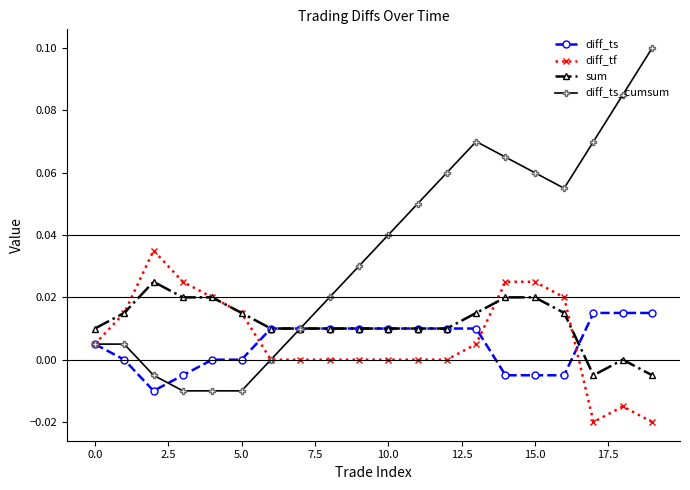

True or false: sum has more than 0 points higher than both neighbors.

True